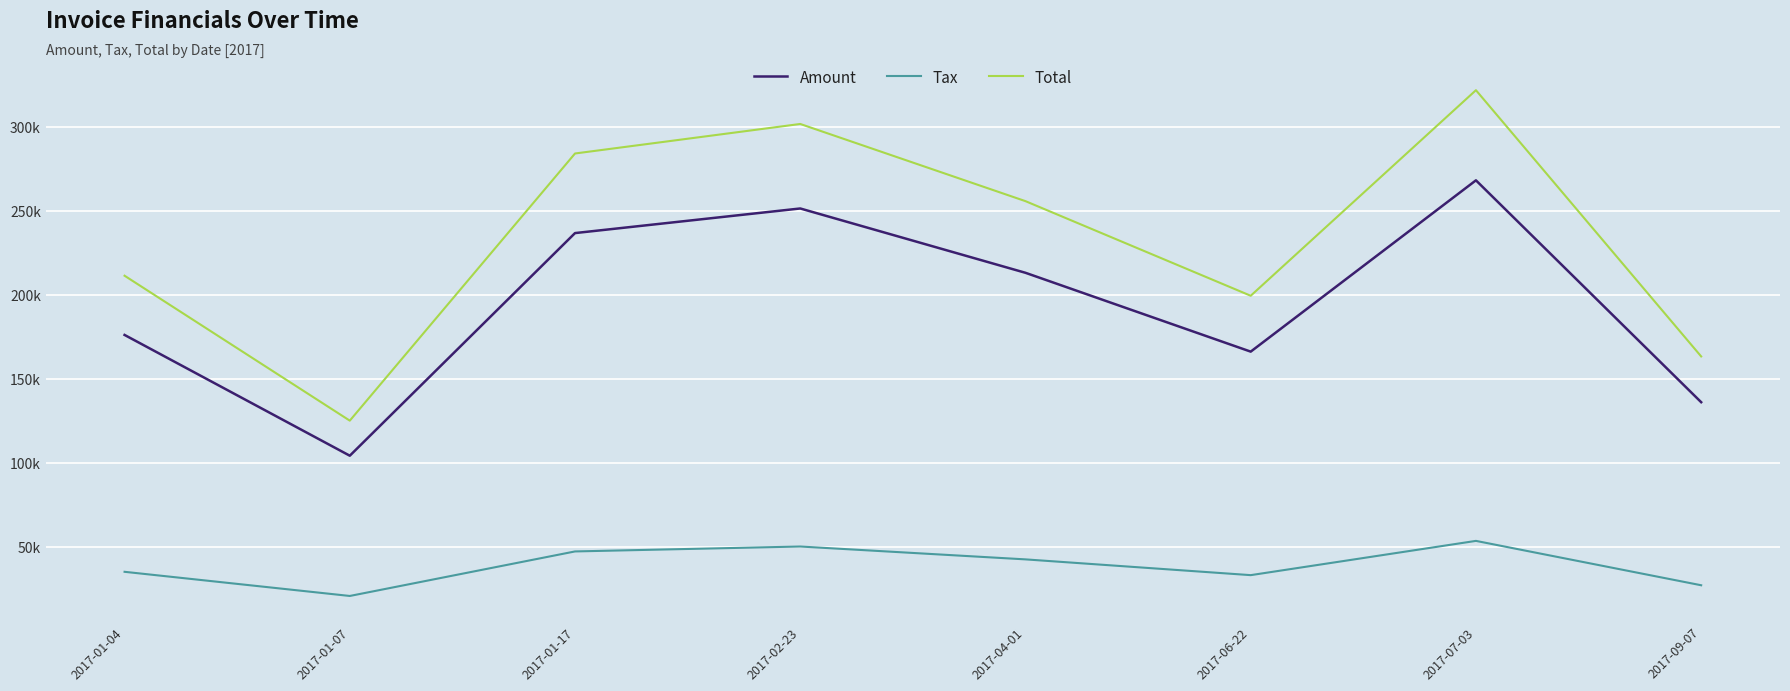

What position from the right is 2017-01-07?

7